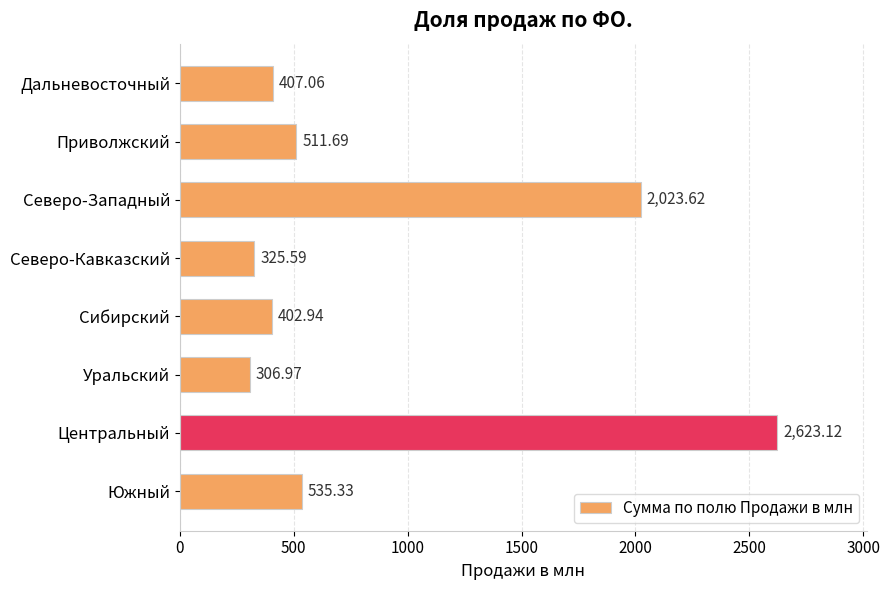

What is the sum of the values at Приволжский and Южный?

1047.0